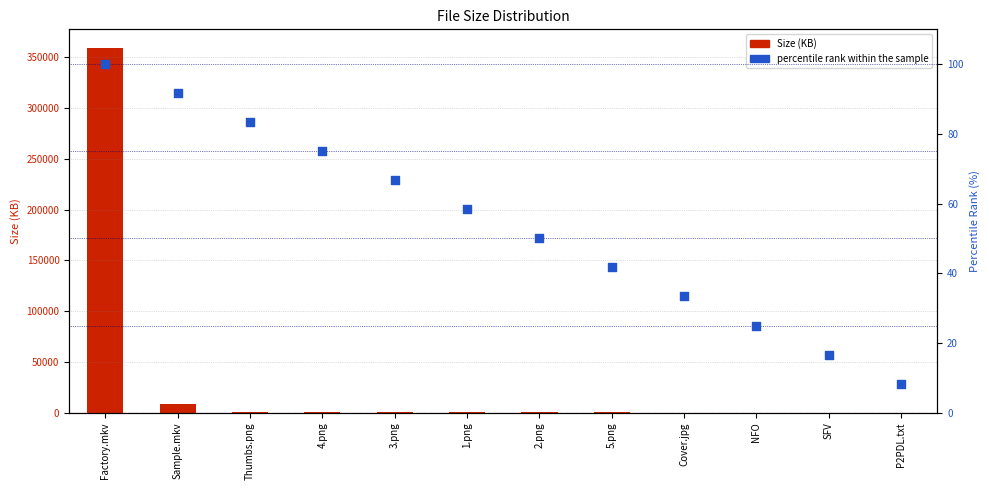

What are all the series names shown in the legend?

Size (KB), percentile rank within the sample